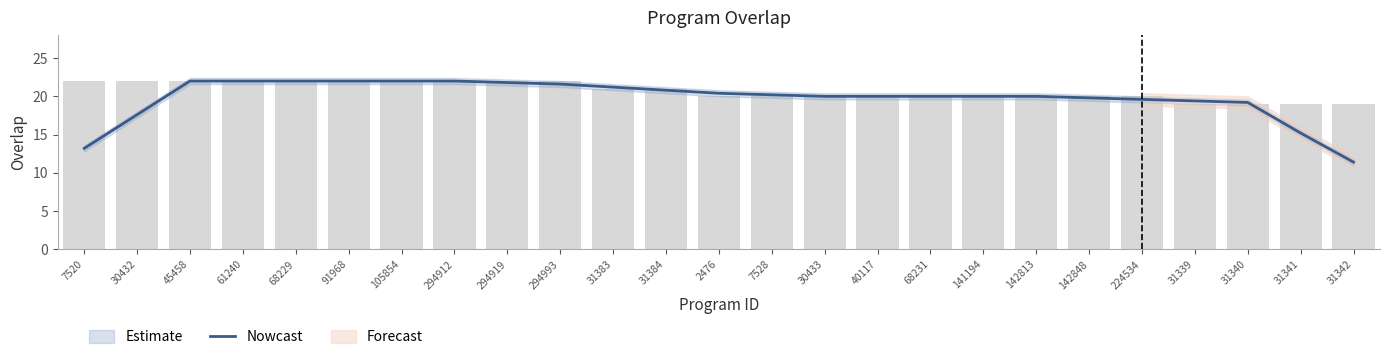

At which label does the data first exceed 20?

45458